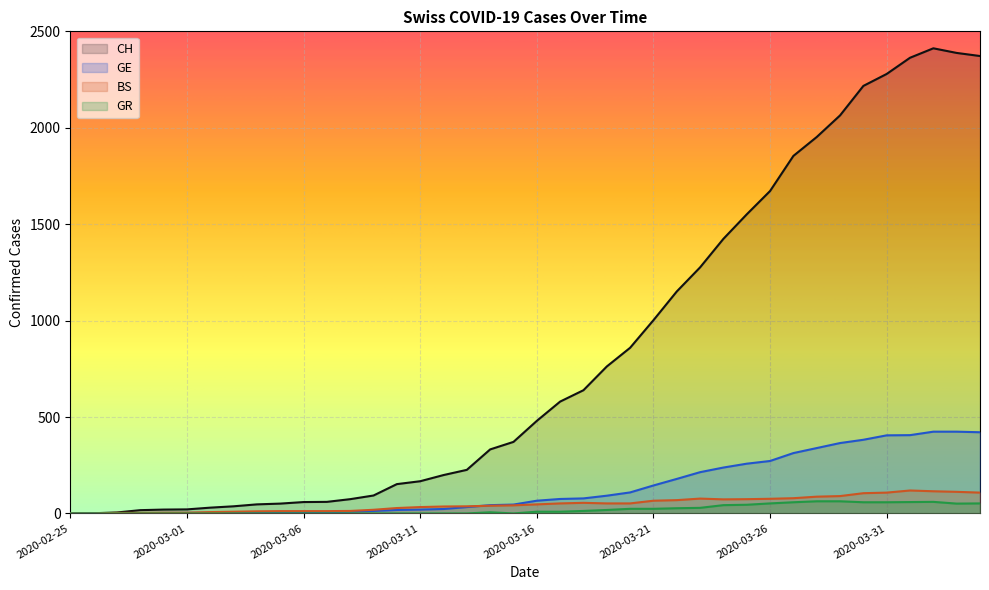

True or false: GE and BS intersect in this chart.

True